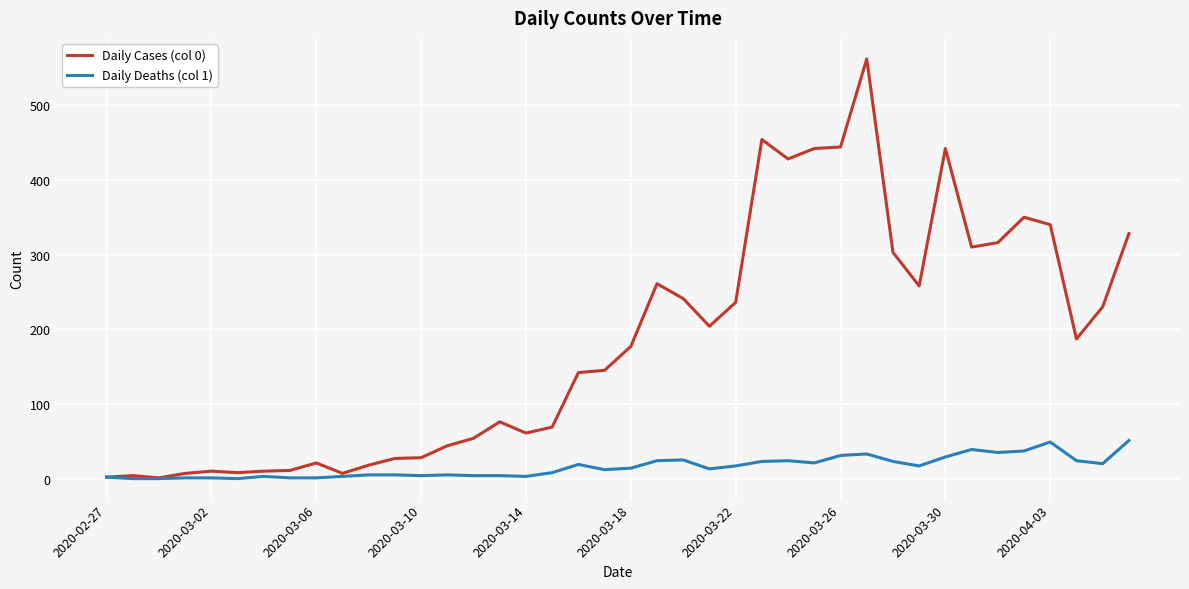

Which series has the largest total across all categories?

Daily Cases (col 0)